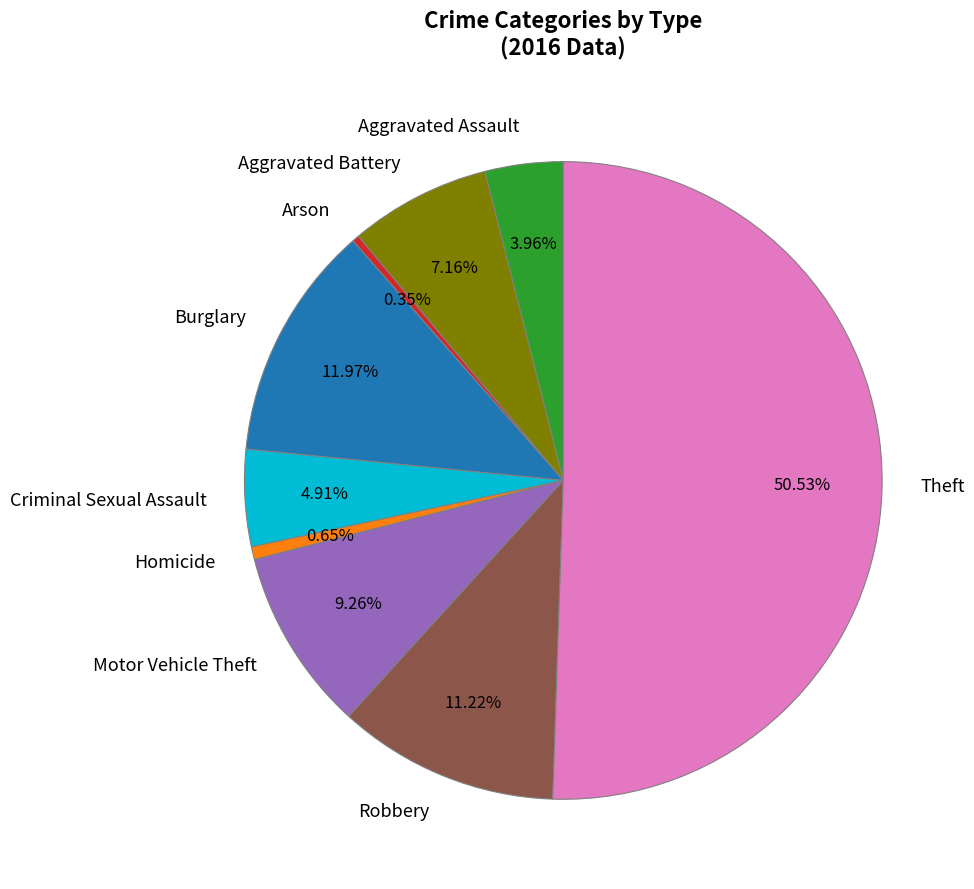

To the nearest percent, what portion does Motor Vehicle Theft represent?

9%